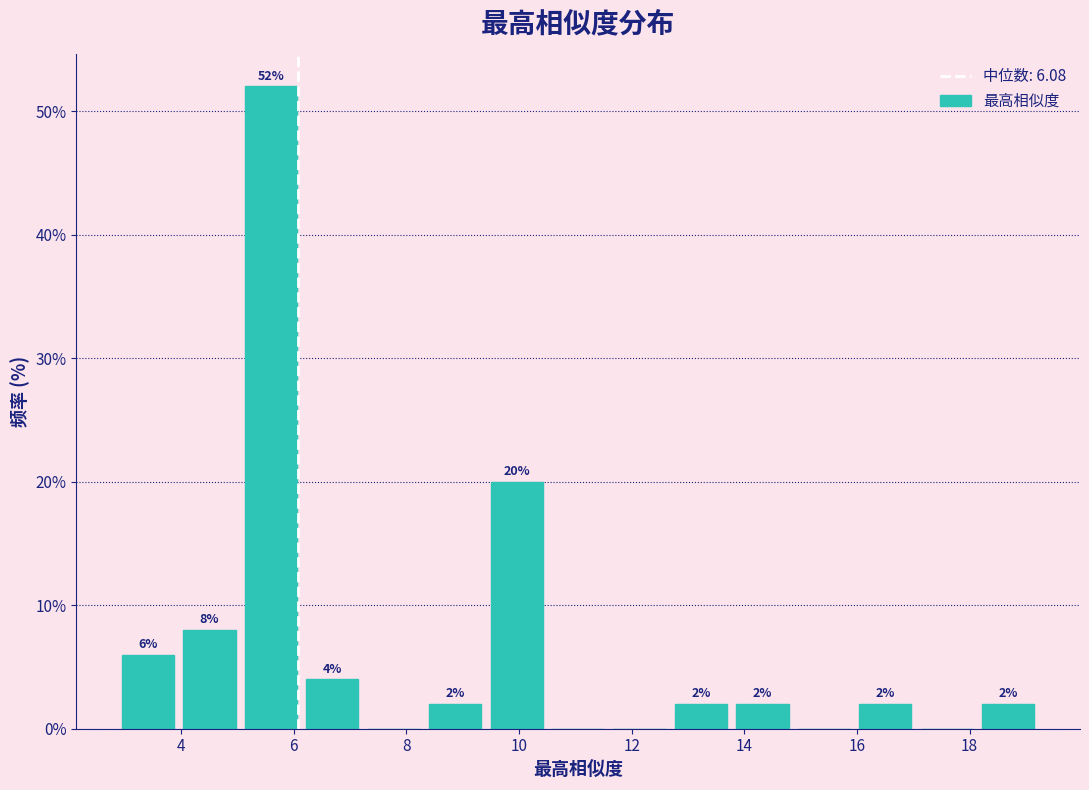

Which range on the x-axis has the tallest bar?

5.0 to 6.2